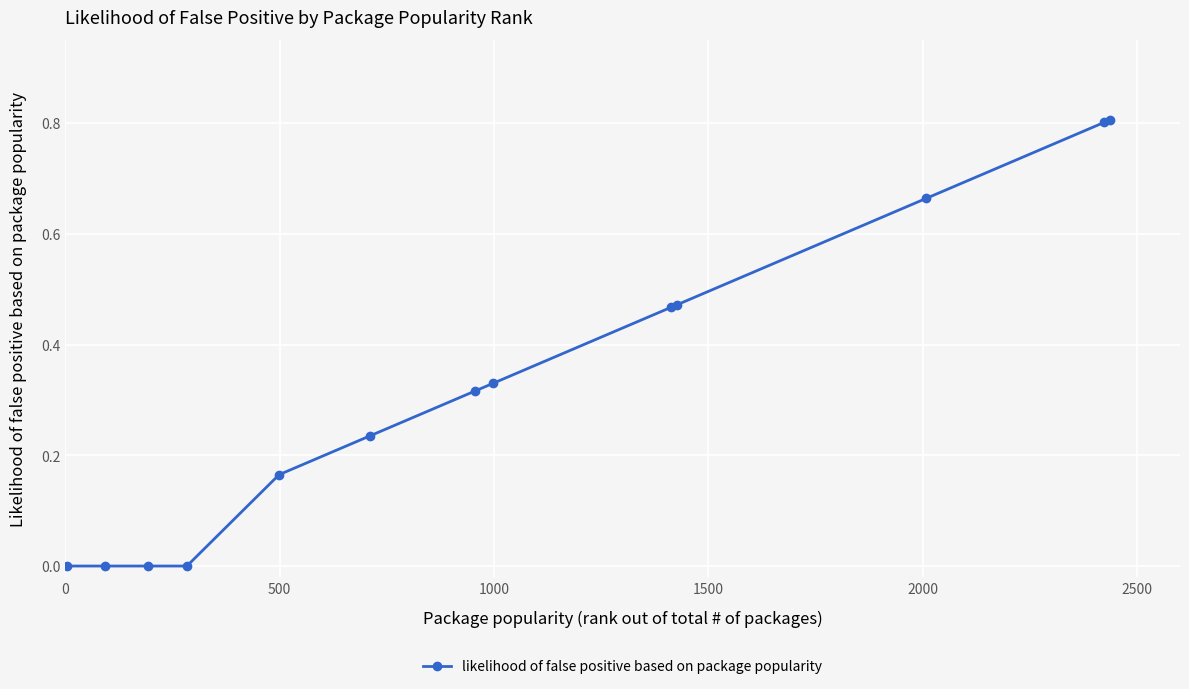

What is the difference between the maximum and minimum values?

0.8